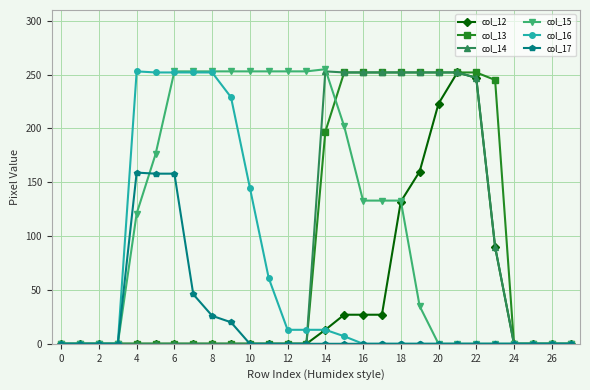

Which series has the largest total across all categories?

col_15